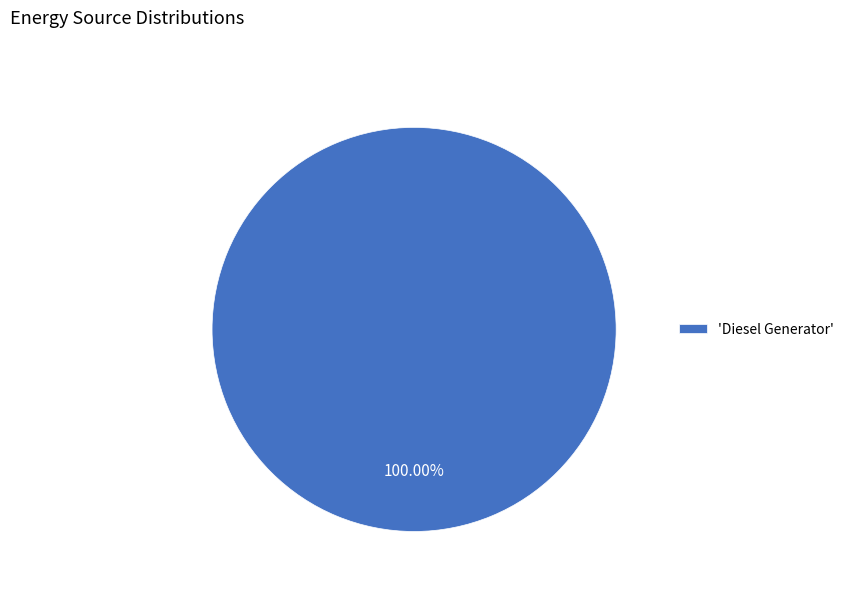

Is there a majority slice in this chart?

Yes